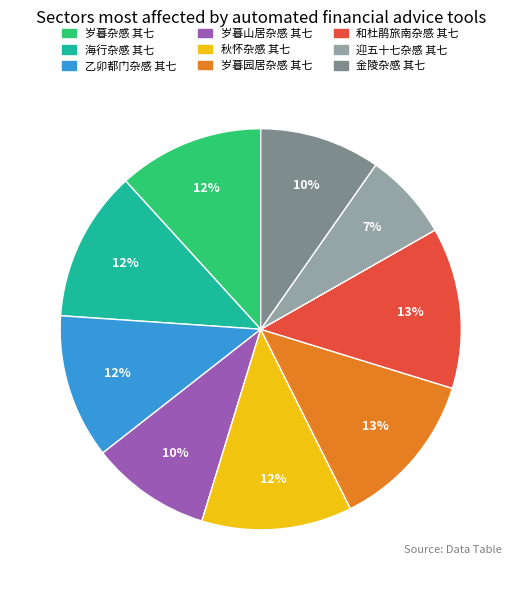

True or false: 岁暮山居杂感 其七 accounts for 10% of the total.

True